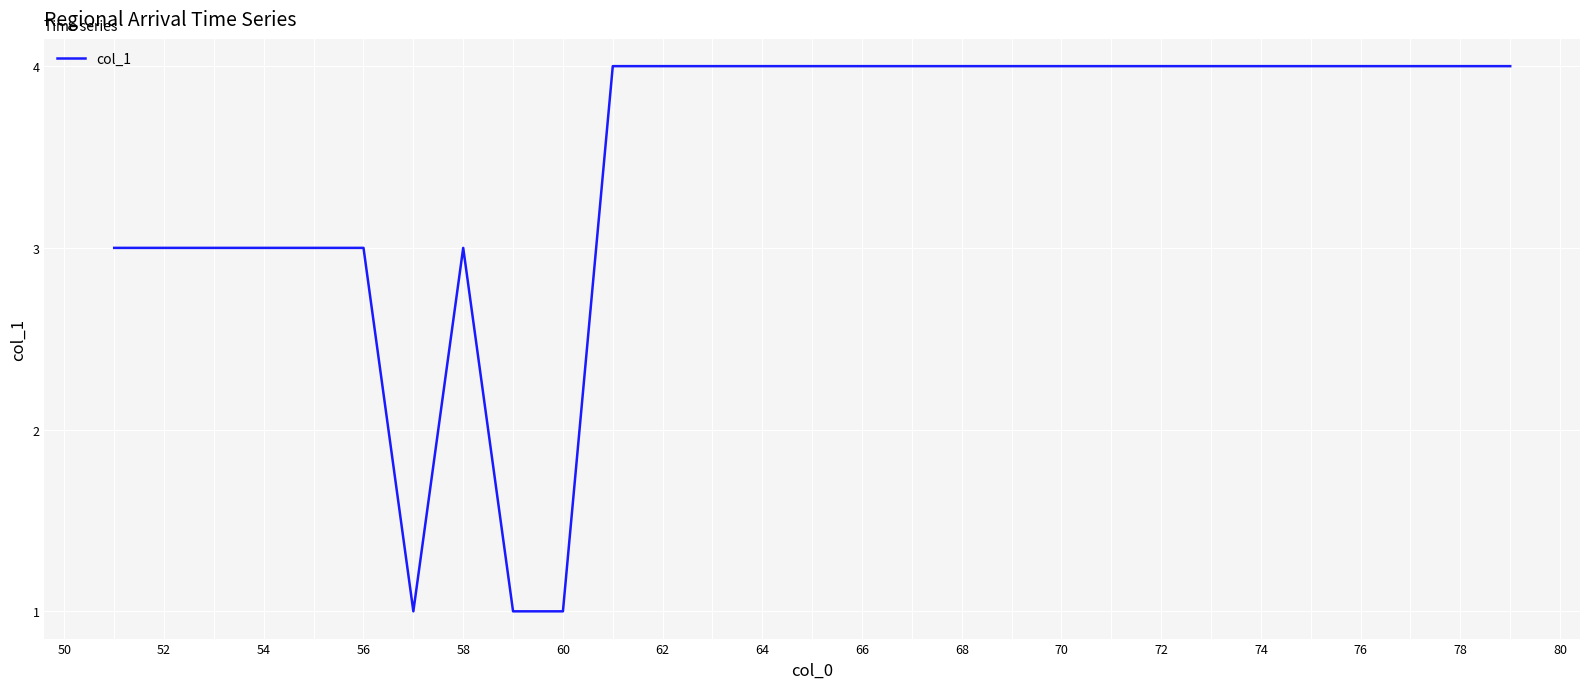

What is the maximum value shown in the chart?

4